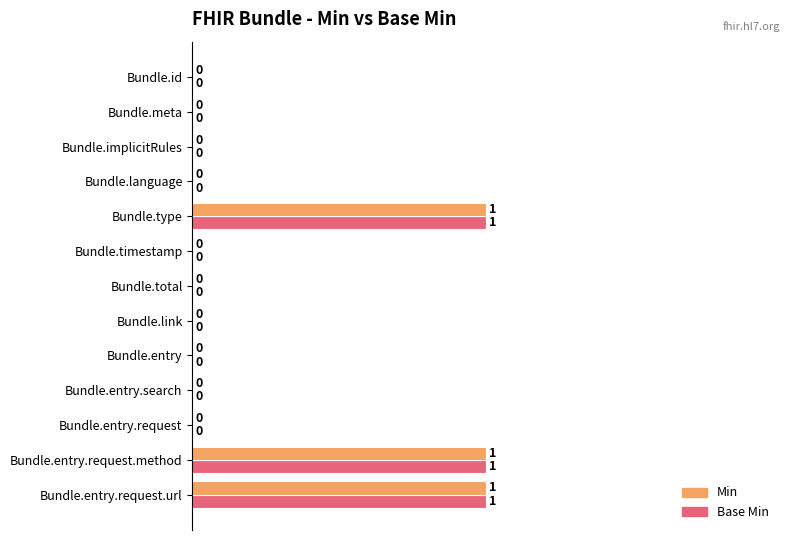

Is it true that Base Min equals 0 at Bundle.entry.request?

True